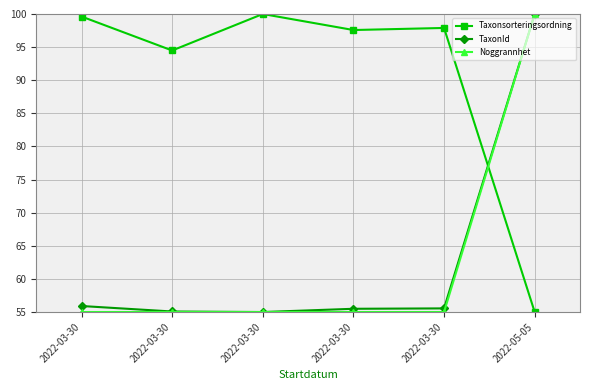

What is the label of the 5th point from the left?

2022-03-30